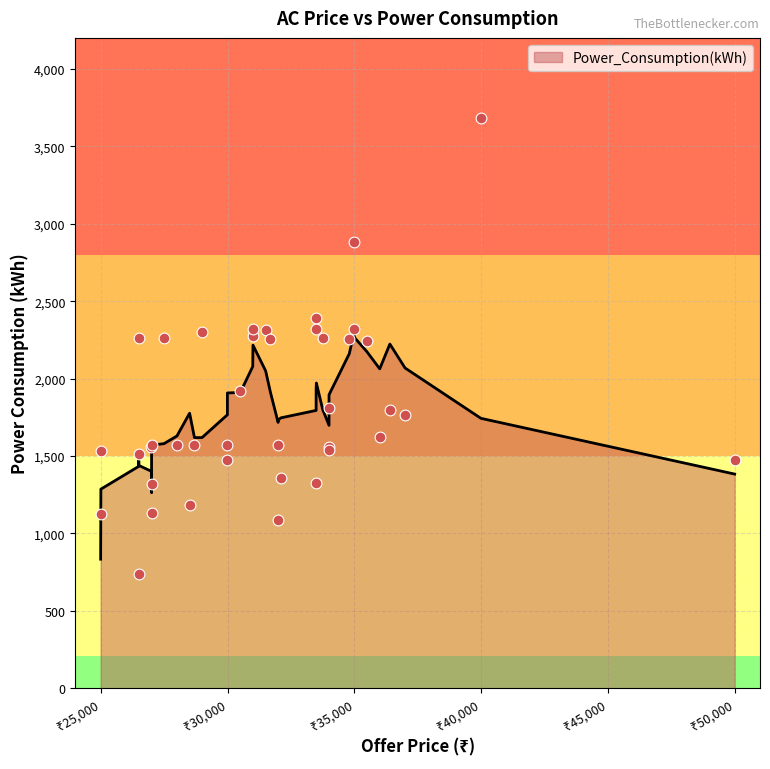

Which has a higher value, 35 or 11?

35